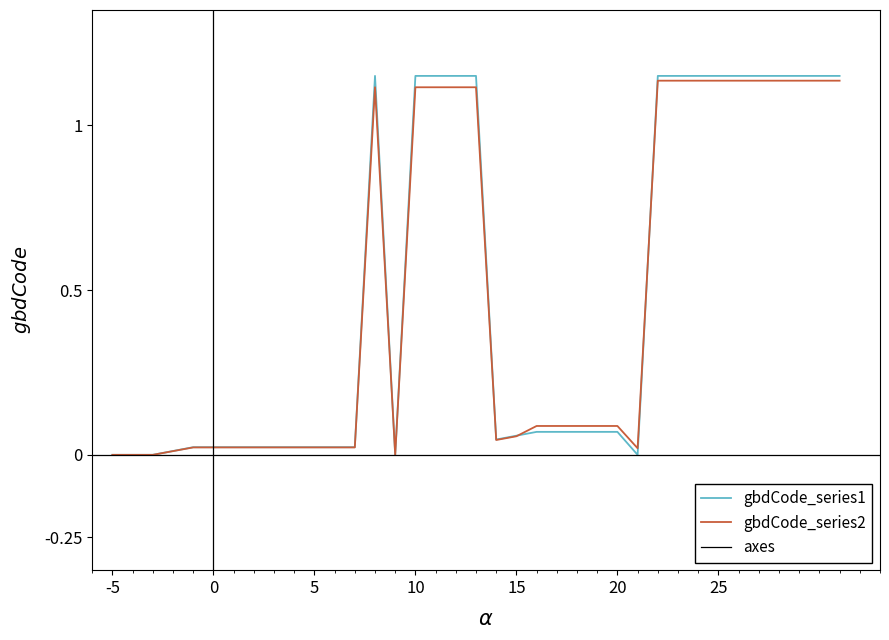

How many data points does each series have?

37